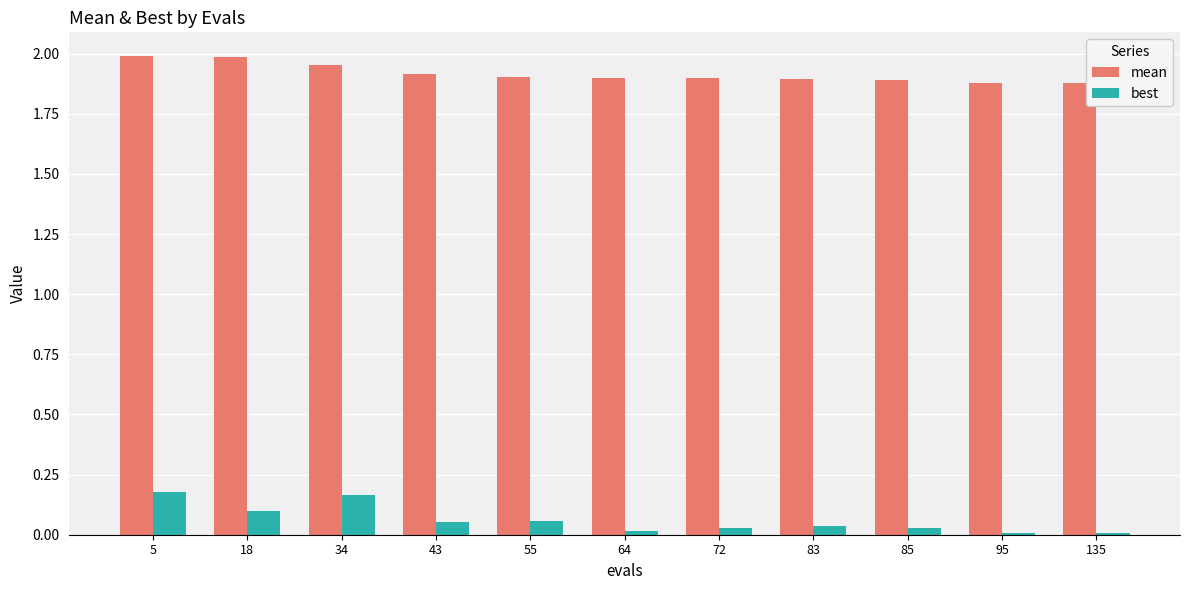

Is it true that best equals 0.1 at 83?

False